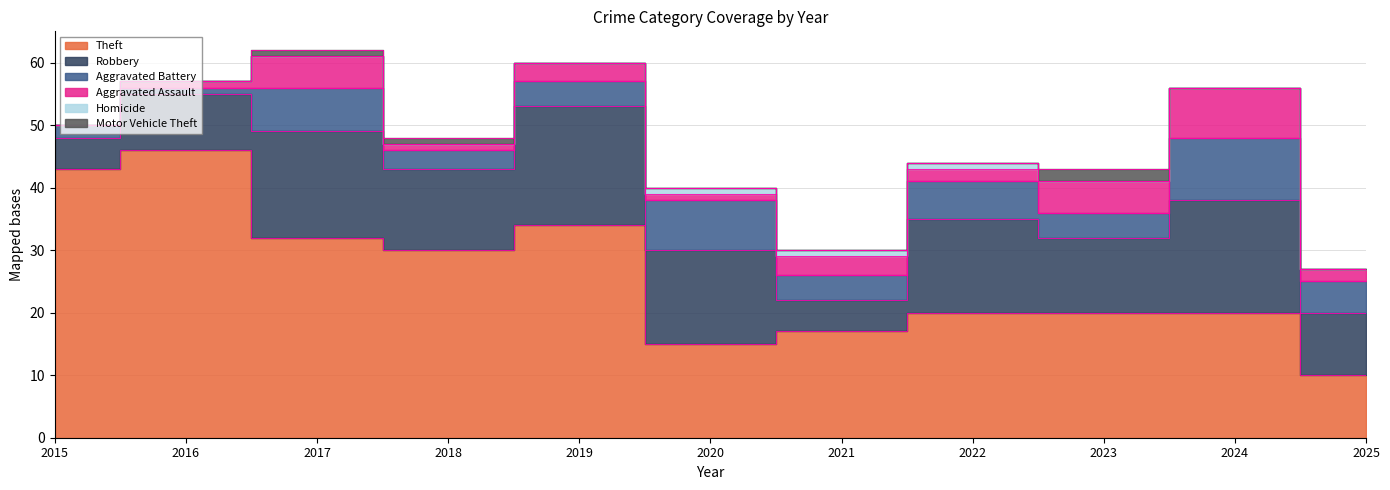

The Homicide series shows 0 at 2016. True or false?

True